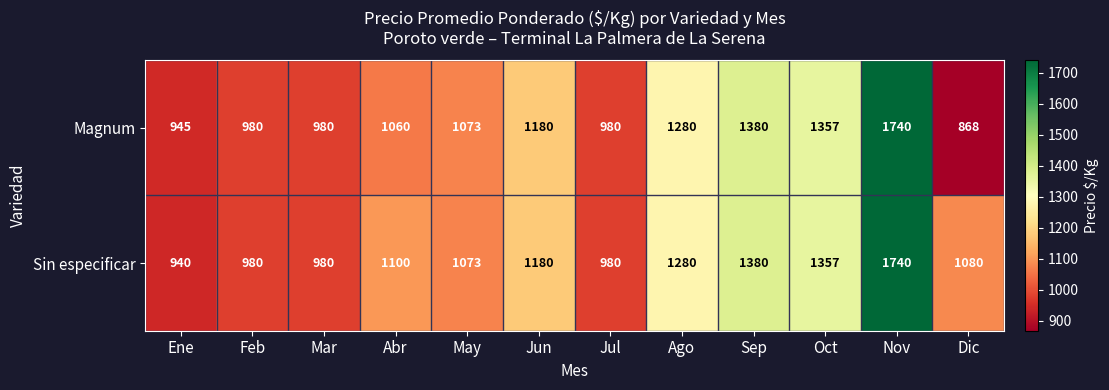

Which series has the widest spread of values?

Magnum